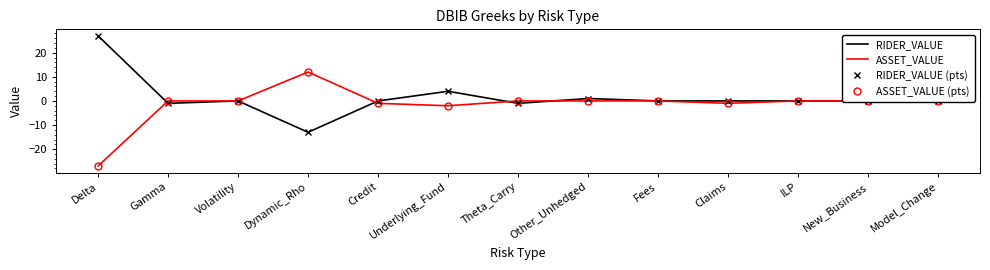

At which category is the sum across all series the highest?

Underlying_Fund